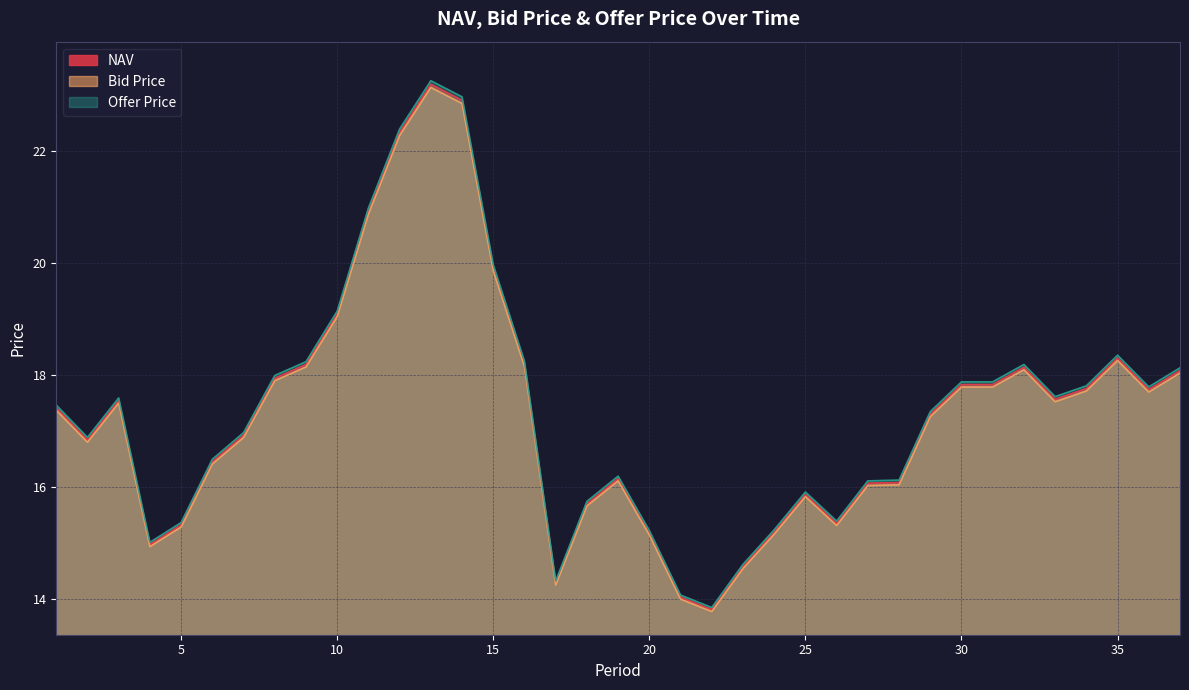

What are all the series names shown in the legend?

NAV, Bid Price, Offer Price